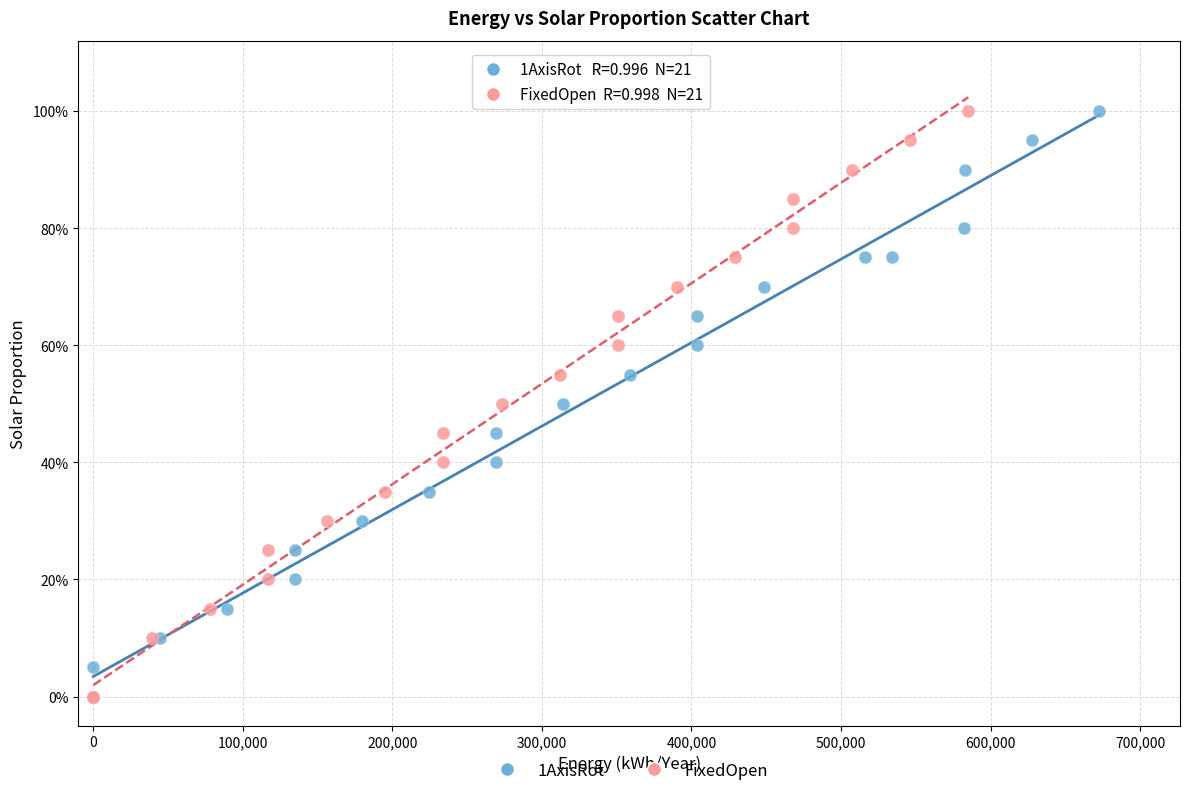

What are all the series names shown in the legend?

1AxisRot, FixedOpen